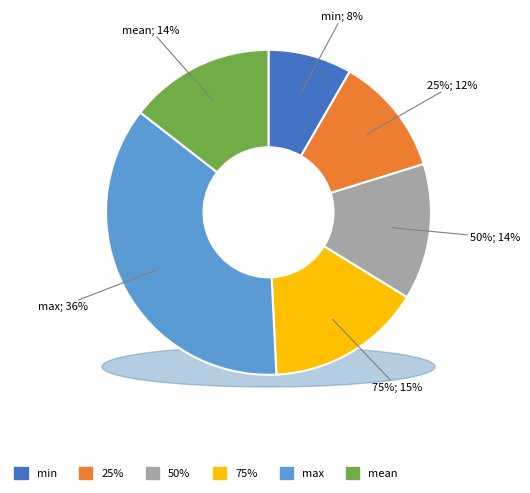

Between min and 25%, which is larger?

25%